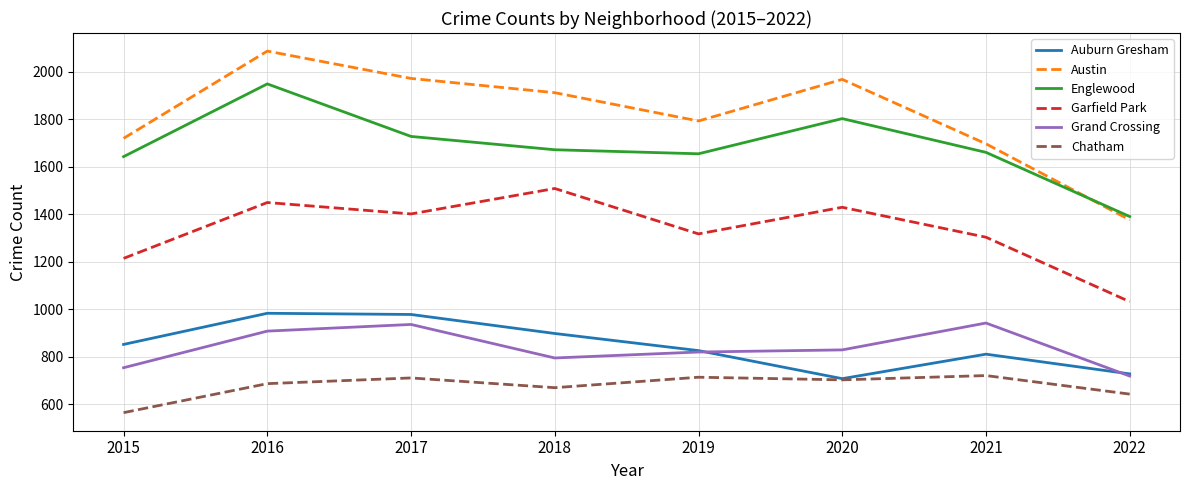

Is it true that Englewood equals 1642 at 2015?

True